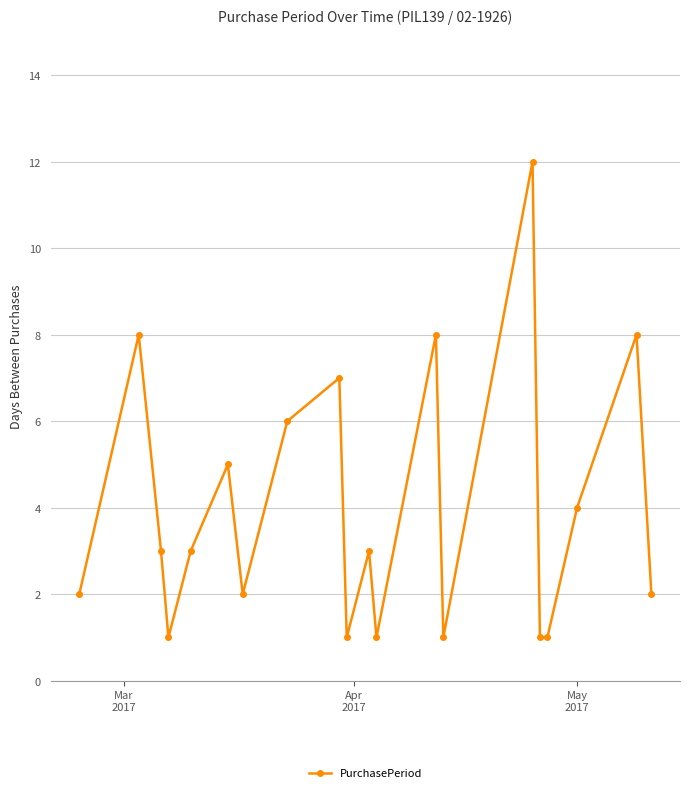

True or false: the data has more than 0 interior local peaks.

True